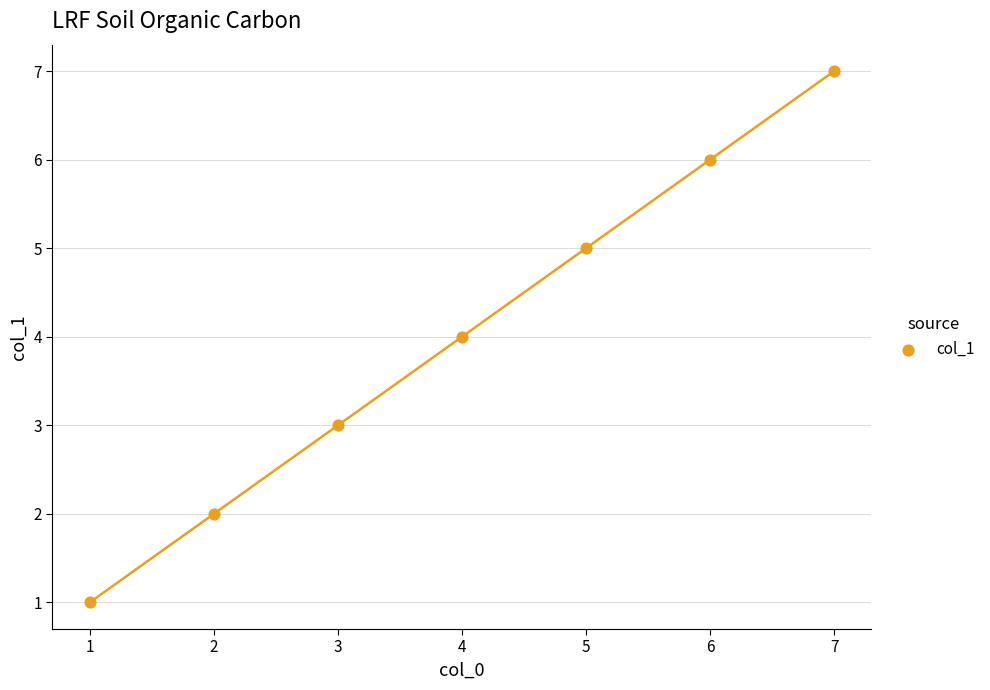

What is the range of Y values (max minus min)?

6